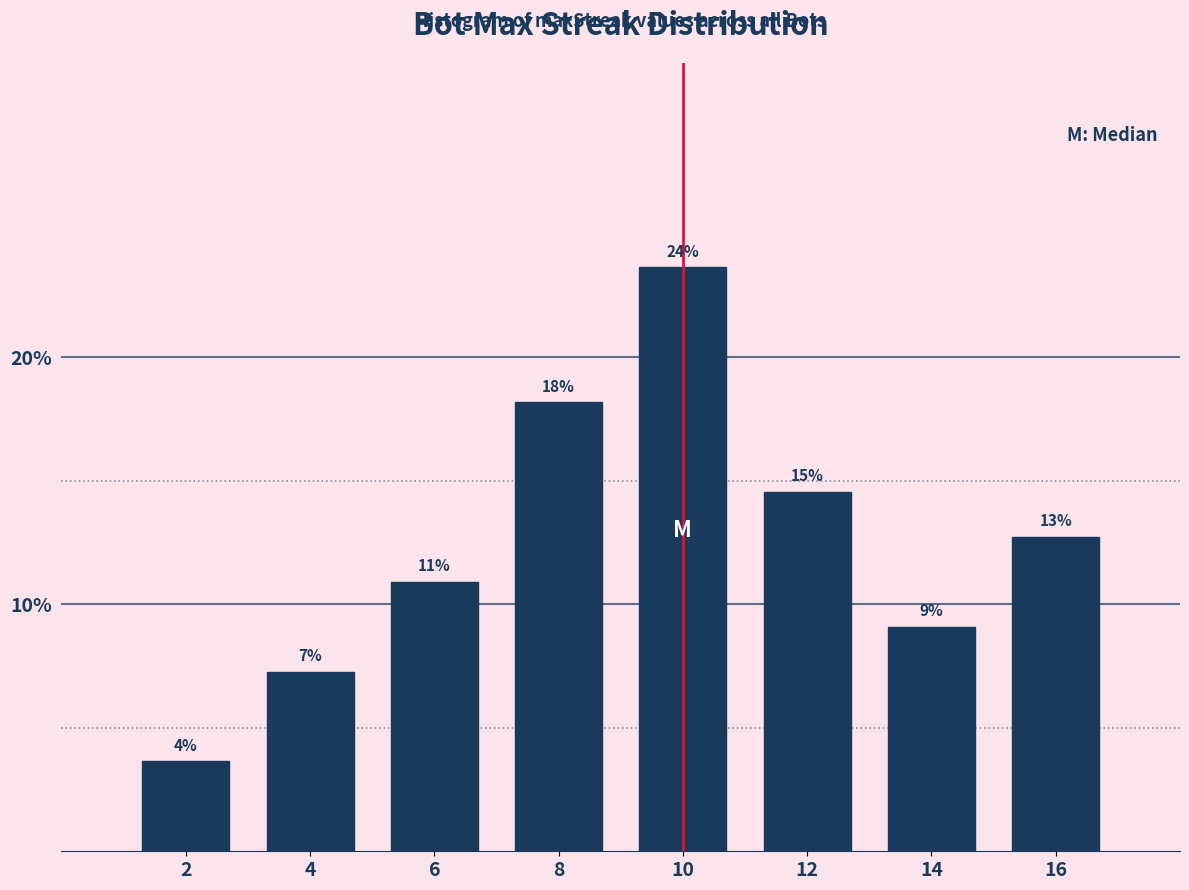

Are the bars horizontal?

No